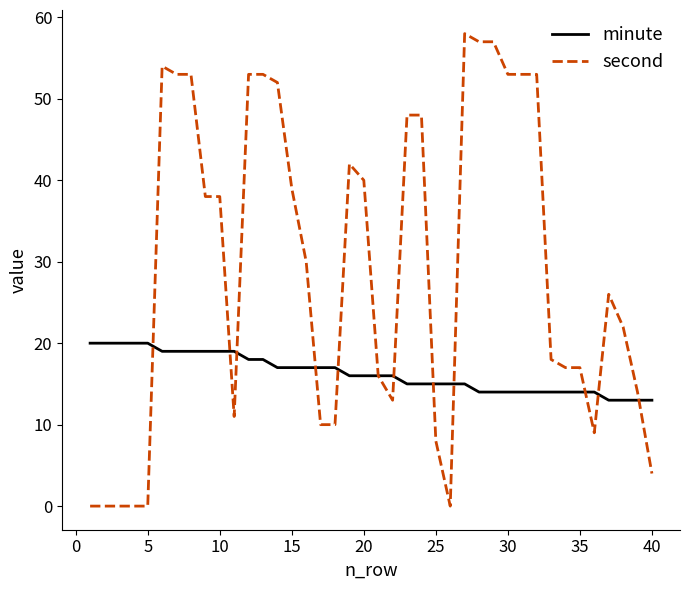

How many lines are shown in the chart?

2